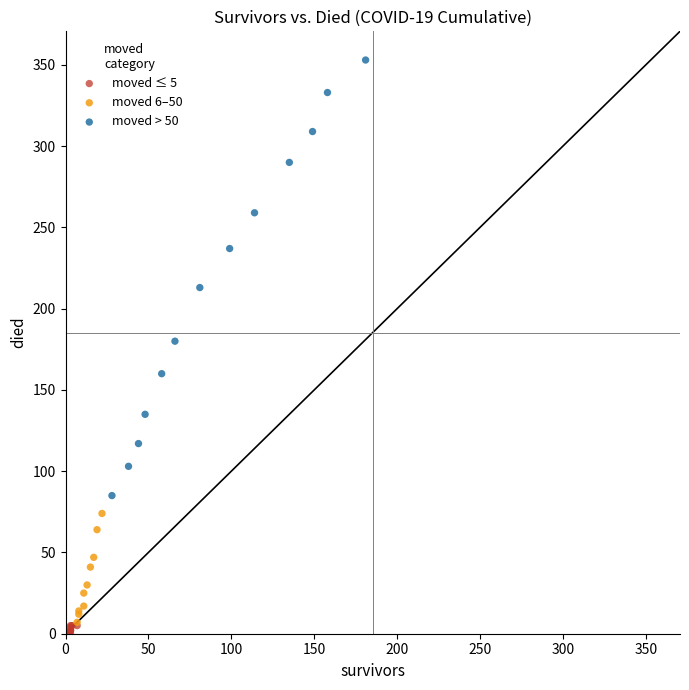

What are all the series names shown in the legend?

moved ≤ 5, moved 6–50, moved > 50